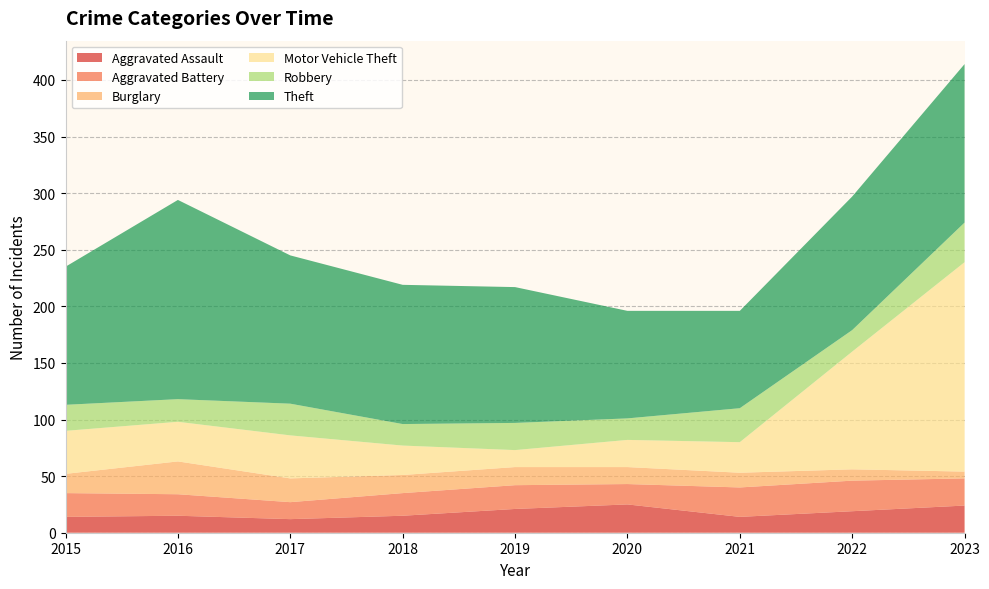

Reading left to right, transcribe all the data shown in this chart.

Aggravated Assault: 2015=14	2016=15	2017=12	2018=15	2019=21	2020=25	2021=14	2022=19	2023=24
Aggravated Battery: 2015=21	2016=19	2017=15	2018=20	2019=21	2020=18	2021=26	2022=27	2023=24
Burglary: 2015=17	2016=29	2017=21	2018=16	2019=16	2020=15	2021=13	2022=10	2023=6
Motor Vehicle Theft: 2015=38	2016=35	2017=38	2018=26	2019=15	2020=24	2021=27	2022=104	2023=185
Robbery: 2015=23	2016=20	2017=28	2018=19	2019=24	2020=19	2021=30	2022=19	2023=35
Theft: 2015=122	2016=176	2017=131	2018=123	2019=120	2020=95	2021=86	2022=118	2023=140